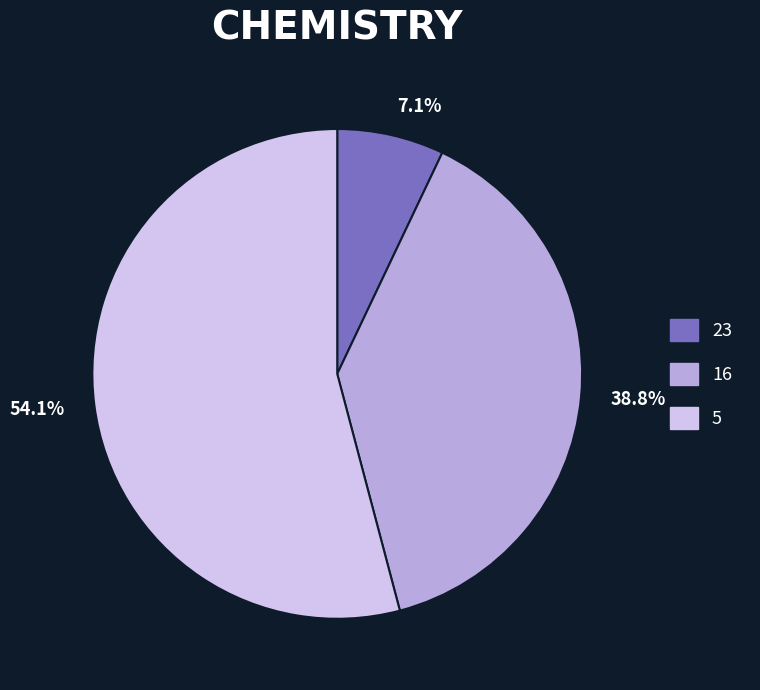

To the nearest percent, what percentage of the pie is 16?

39%